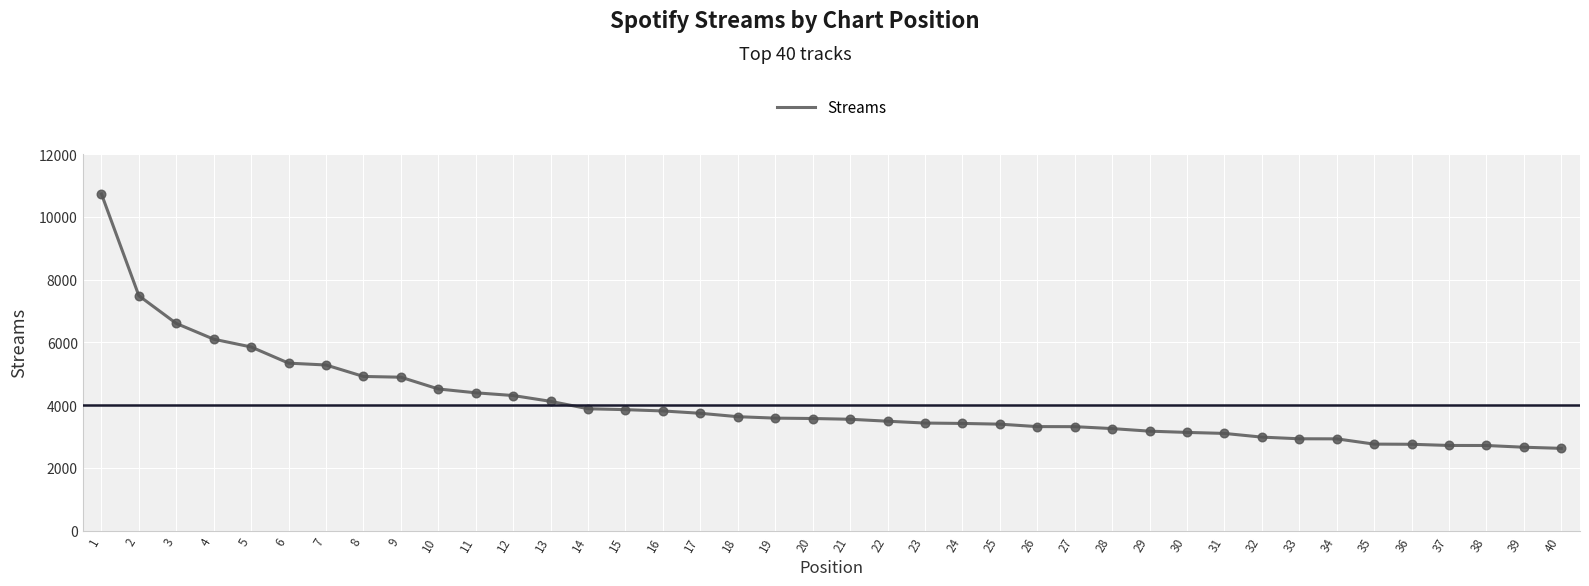

Which has a higher value, 15 or 34?

15